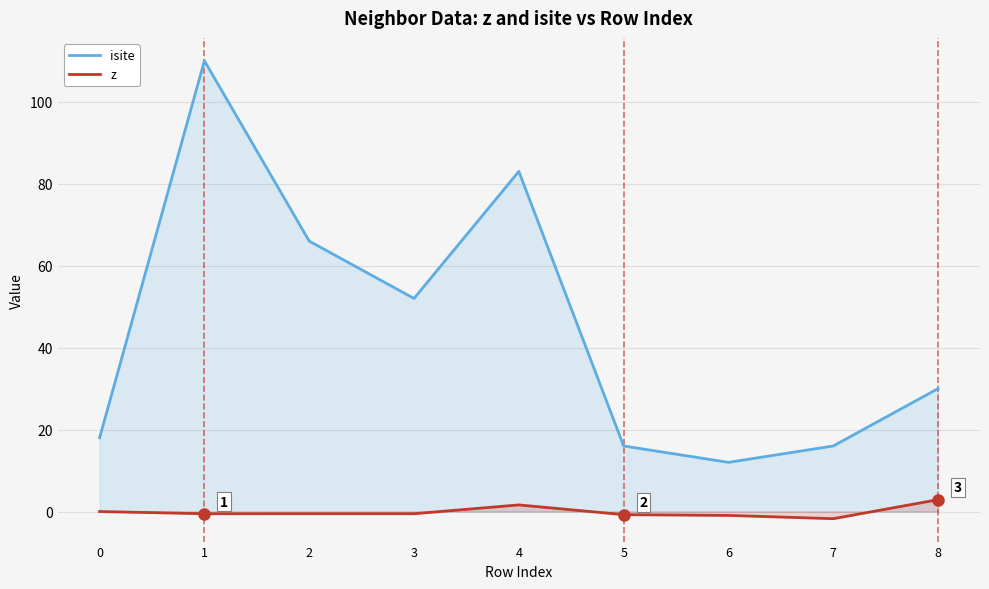

True or false: z and isite intersect in this chart.

False